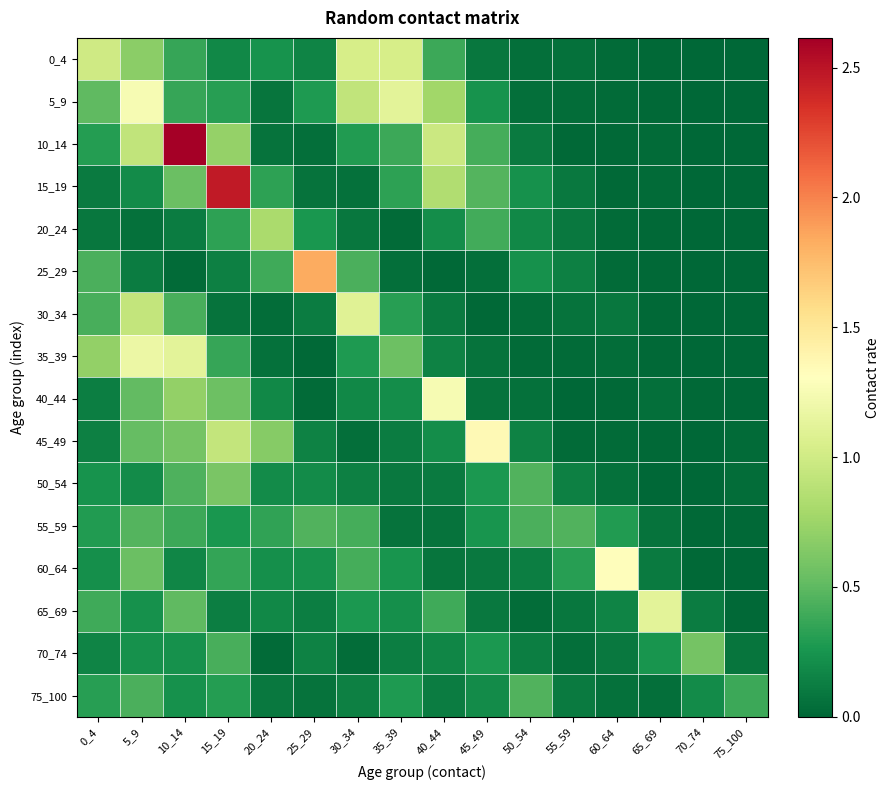

Which series changed the most between 20_24 and 25_29?

25_29